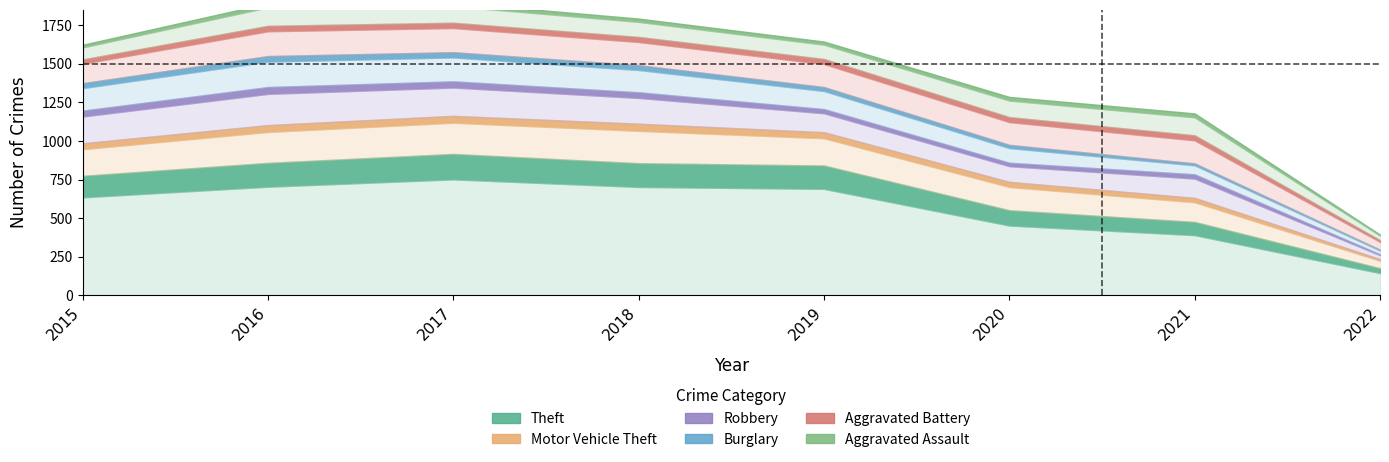

What is the average value of the Aggravated Battery series?

166